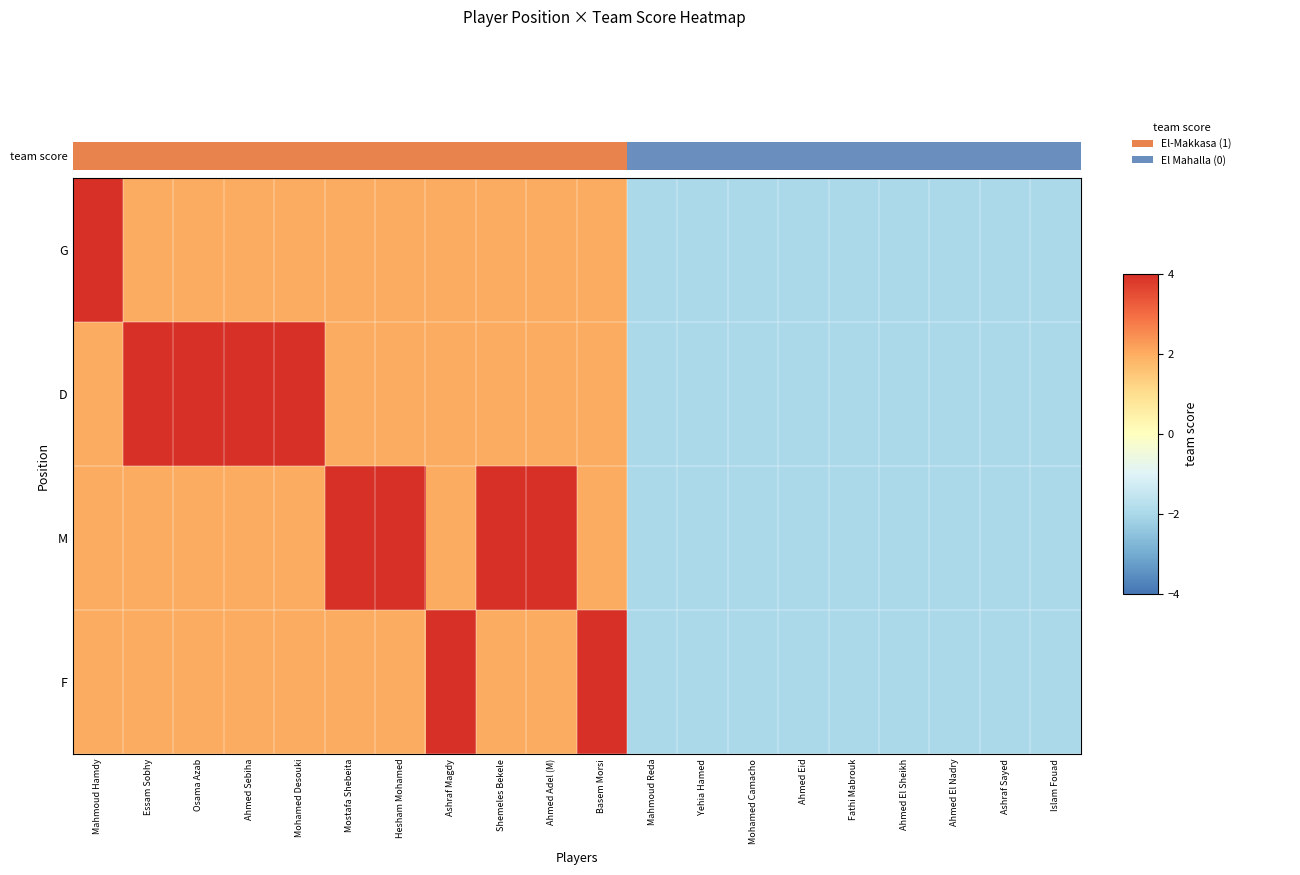

What is the spread (max minus min) of values at Osama Azab?

2